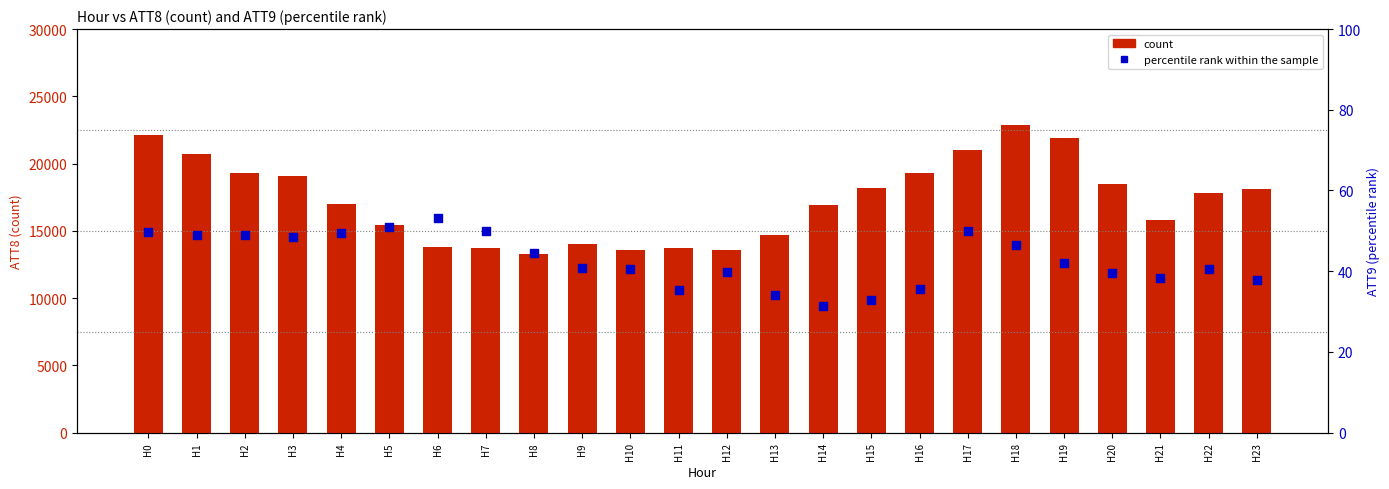

At how many categories does at least one series exceed 1851?

24